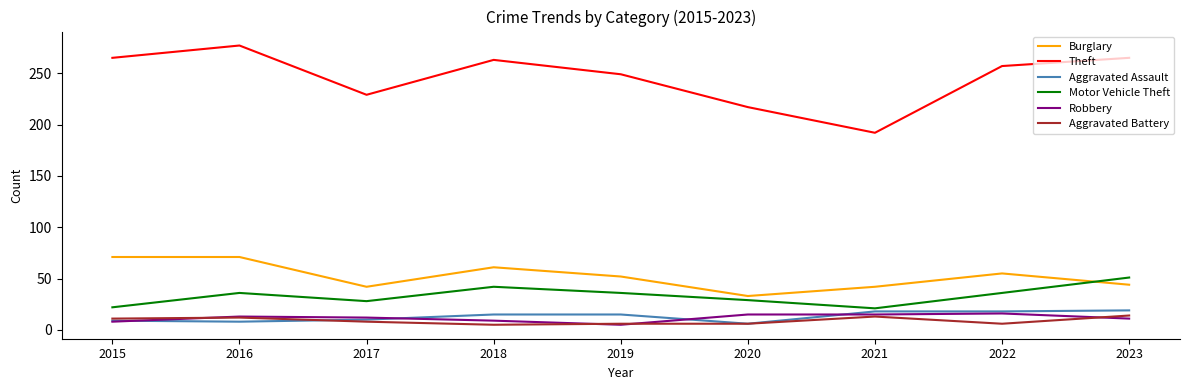

What is the average value of the Theft series?

246